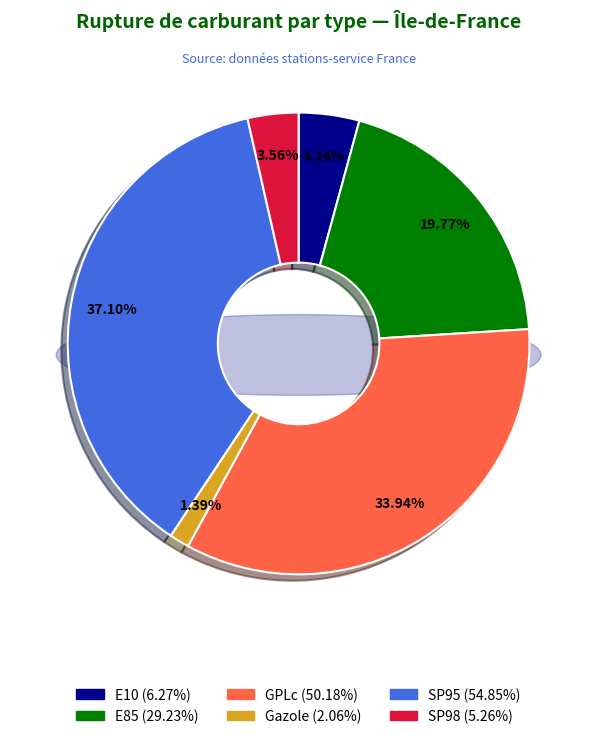

Rank the categories by value from highest to lowest.

SP95, GPLc, E85, E10, SP98, Gazole